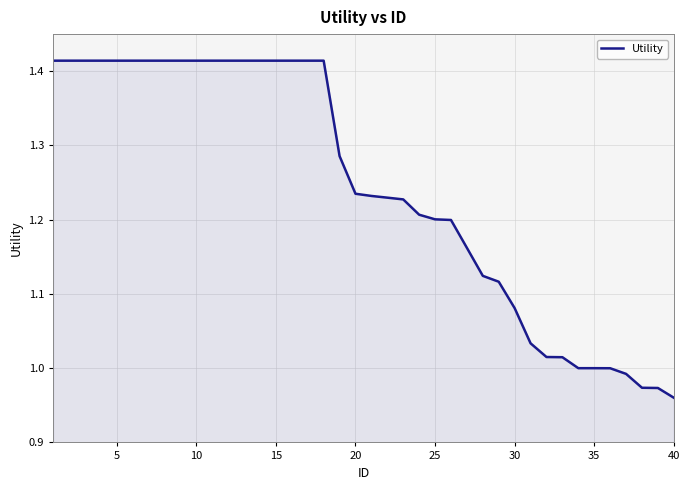

What is the difference between the maximum and minimum values?

0.5